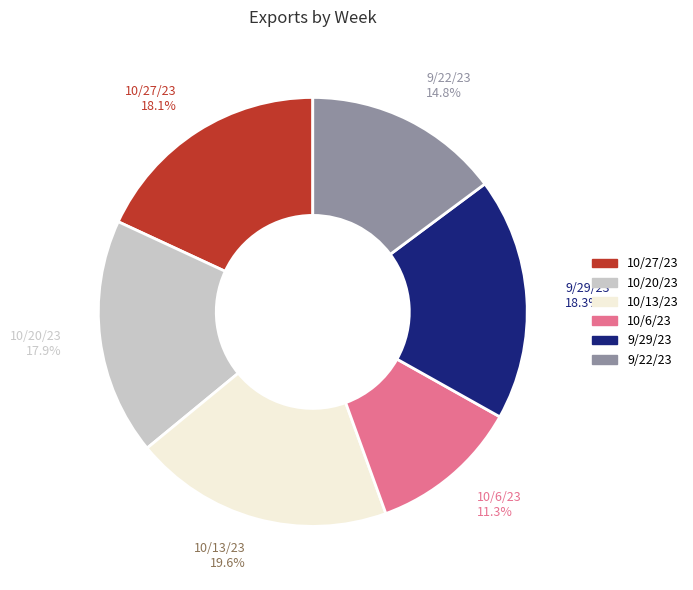

What percentage is the 9/29/23 slice, to the nearest percent?

18%